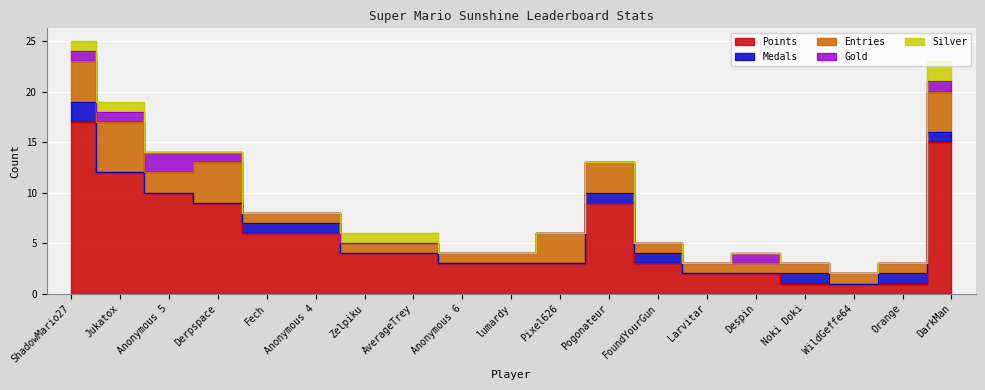

Reading right to left, what are all the values shown in this chart?

Points: 15	1	1	1	2	2	3	9	3	3	3	4	4	6	6	9	10	12	17
Medals: 1	1	0	1	0	0	1	1	0	0	0	0	0	1	1	0	0	0	2
Entries: 4	1	1	1	1	1	1	3	3	1	1	1	1	1	1	4	2	5	4
Gold: 1	0	0	0	1	0	0	0	0	0	0	0	0	0	0	1	2	1	1
Silver: 2	0	0	0	0	0	0	0	0	0	0	1	1	0	0	0	0	1	1